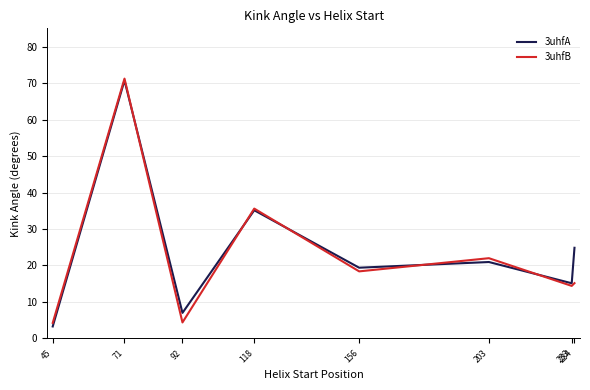

Between 71 and 118, which series saw the biggest shift?

3uhfB